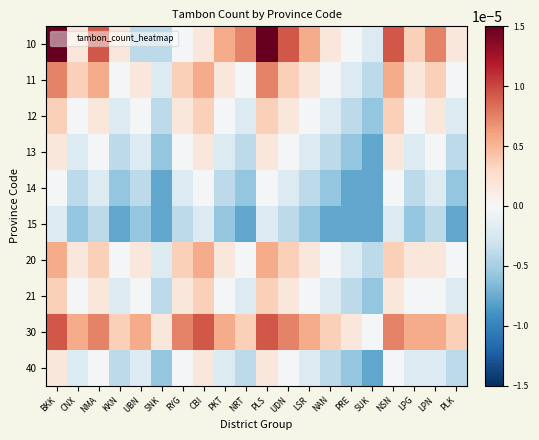

Which label corresponds to the smallest value in the chart?

SUK